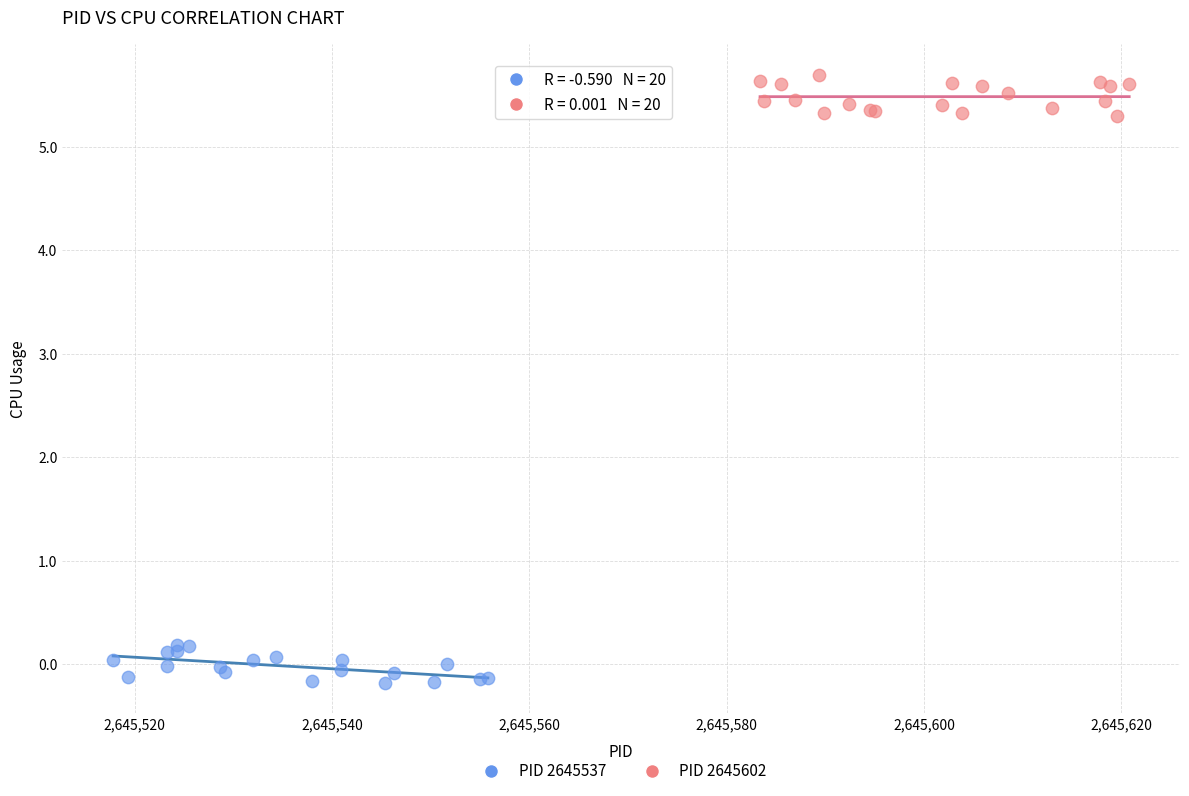

Which series contains the highest Y value?

PID 2645602